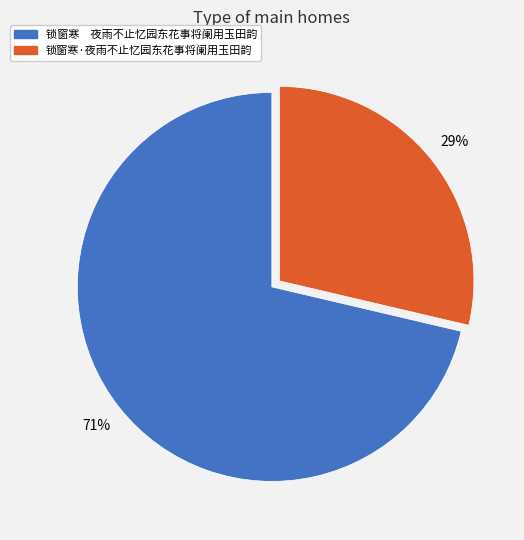

Between 锁窗寒 夜雨不止忆园东花事将阑用玉田韵 and 锁窗寒·夜雨不止忆园东花事将阑用玉田韵, which is larger?

锁窗寒 夜雨不止忆园东花事将阑用玉田韵